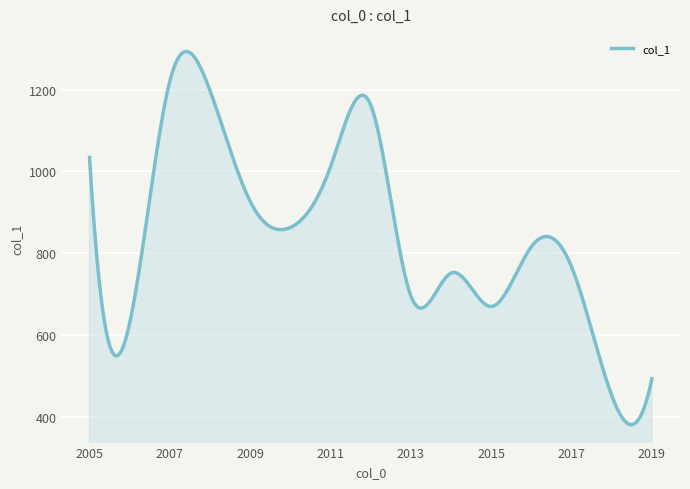

How many series are shown in this chart?

1